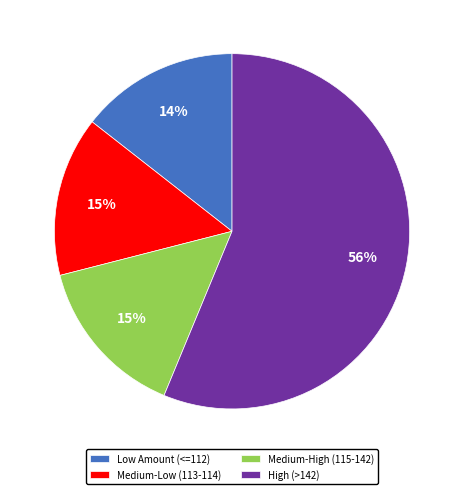

To the nearest percent, what portion does Medium-Low (113-114) represent?

15%